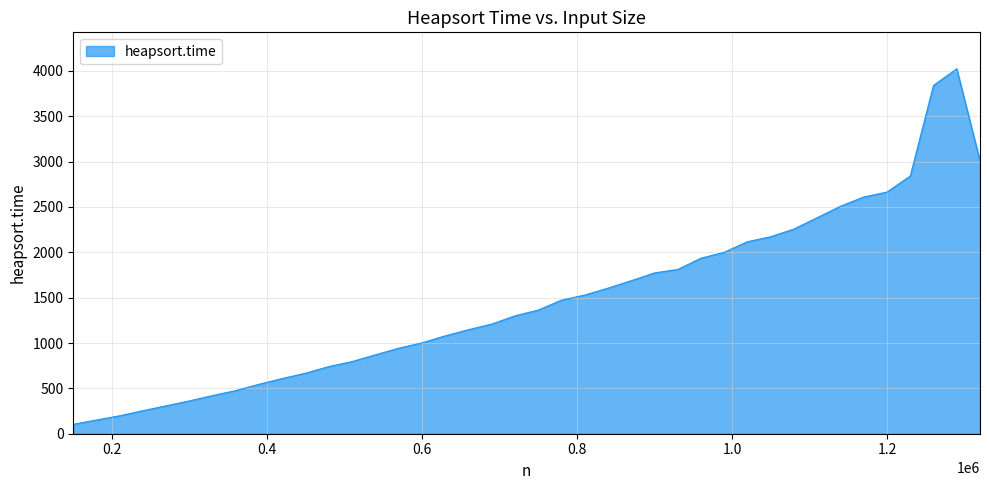

True or false: the data has more than 2 interior local peaks.

False